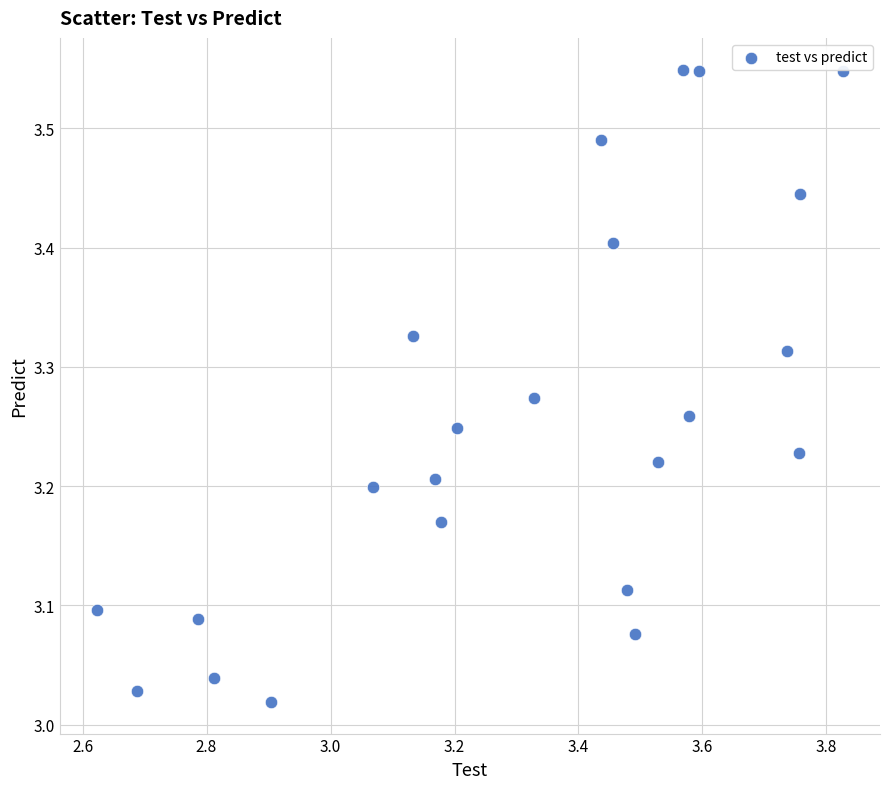

What is the range of Y values (max minus min)?

0.5